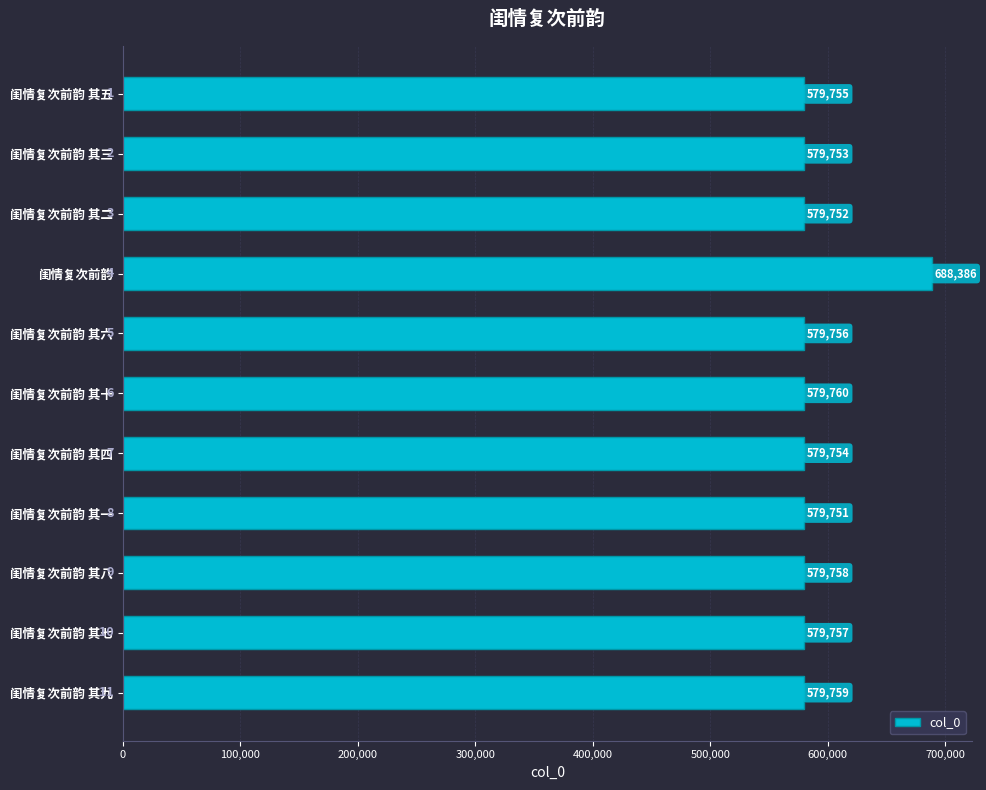

What is the smallest value displayed?

579751